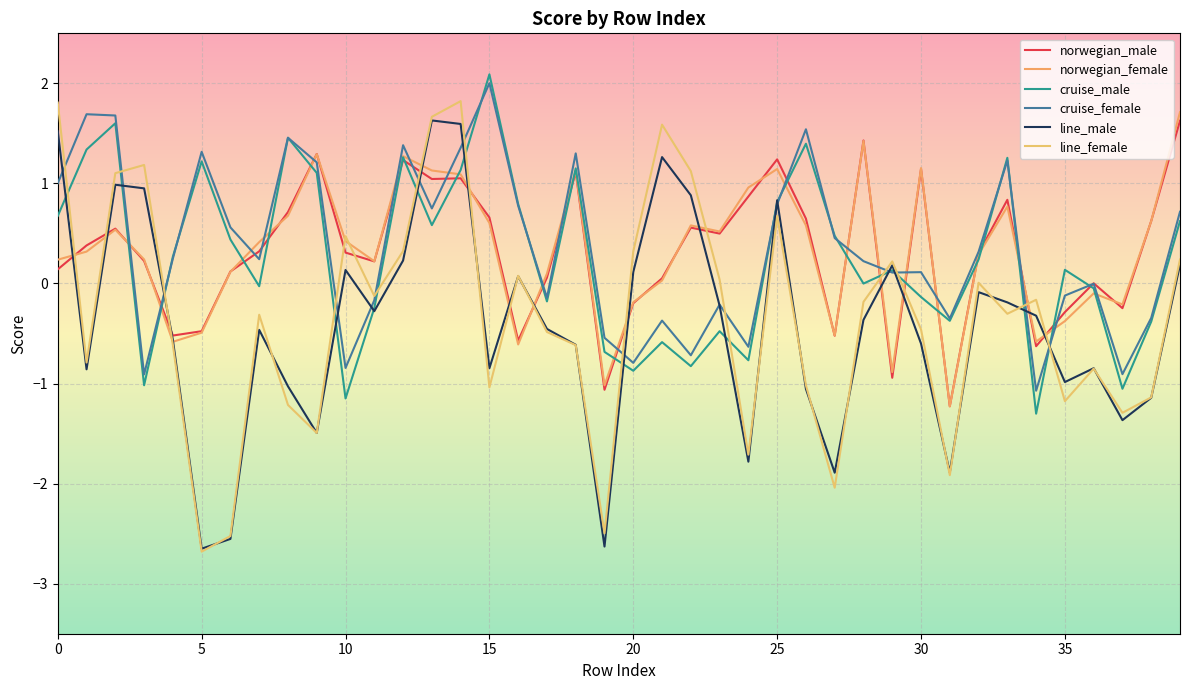

Is this an area chart (filled region under the line)?

No